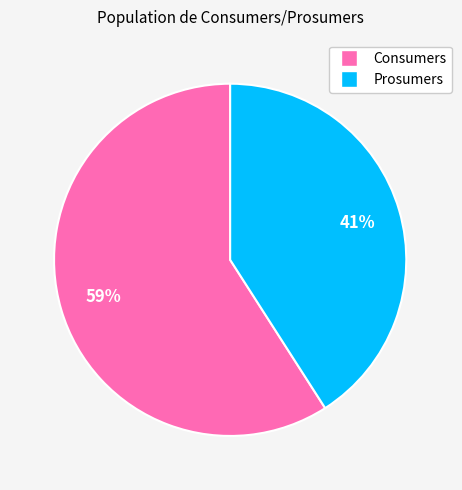

To the nearest percent, what is the difference between the largest and smallest slice percentages?

18%